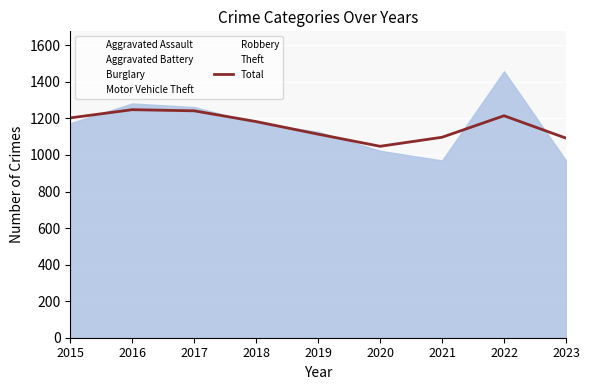

How many lines are shown in the chart?

1